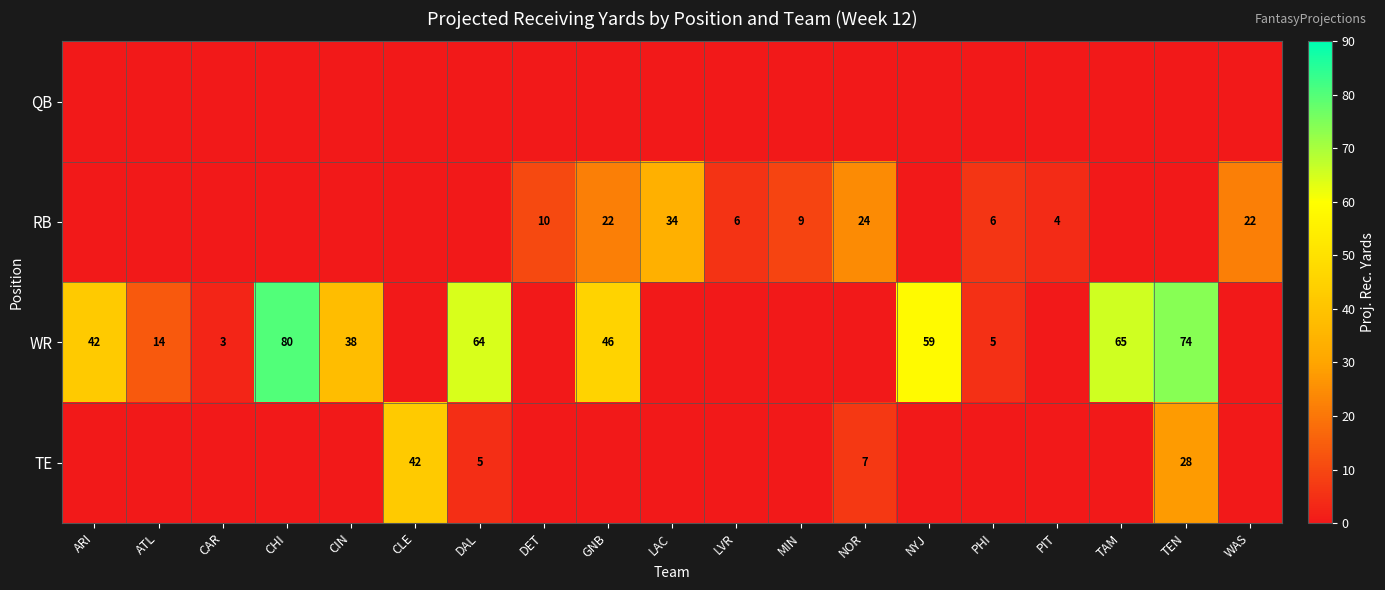

Is it true that RB equals 14 at GNB?

False